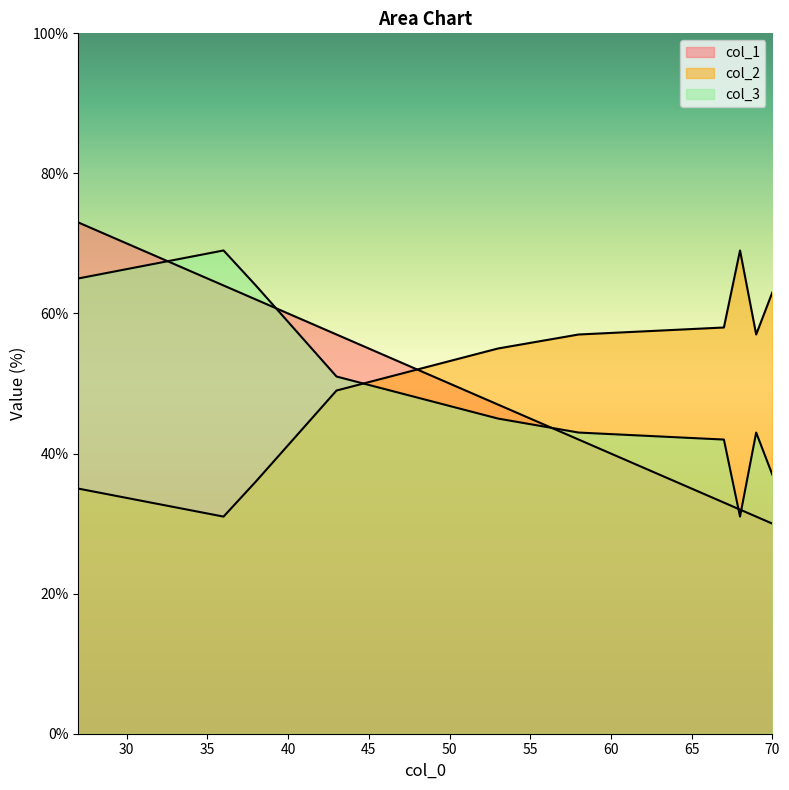

How many times do col_2 and col_1 cross each other?

5